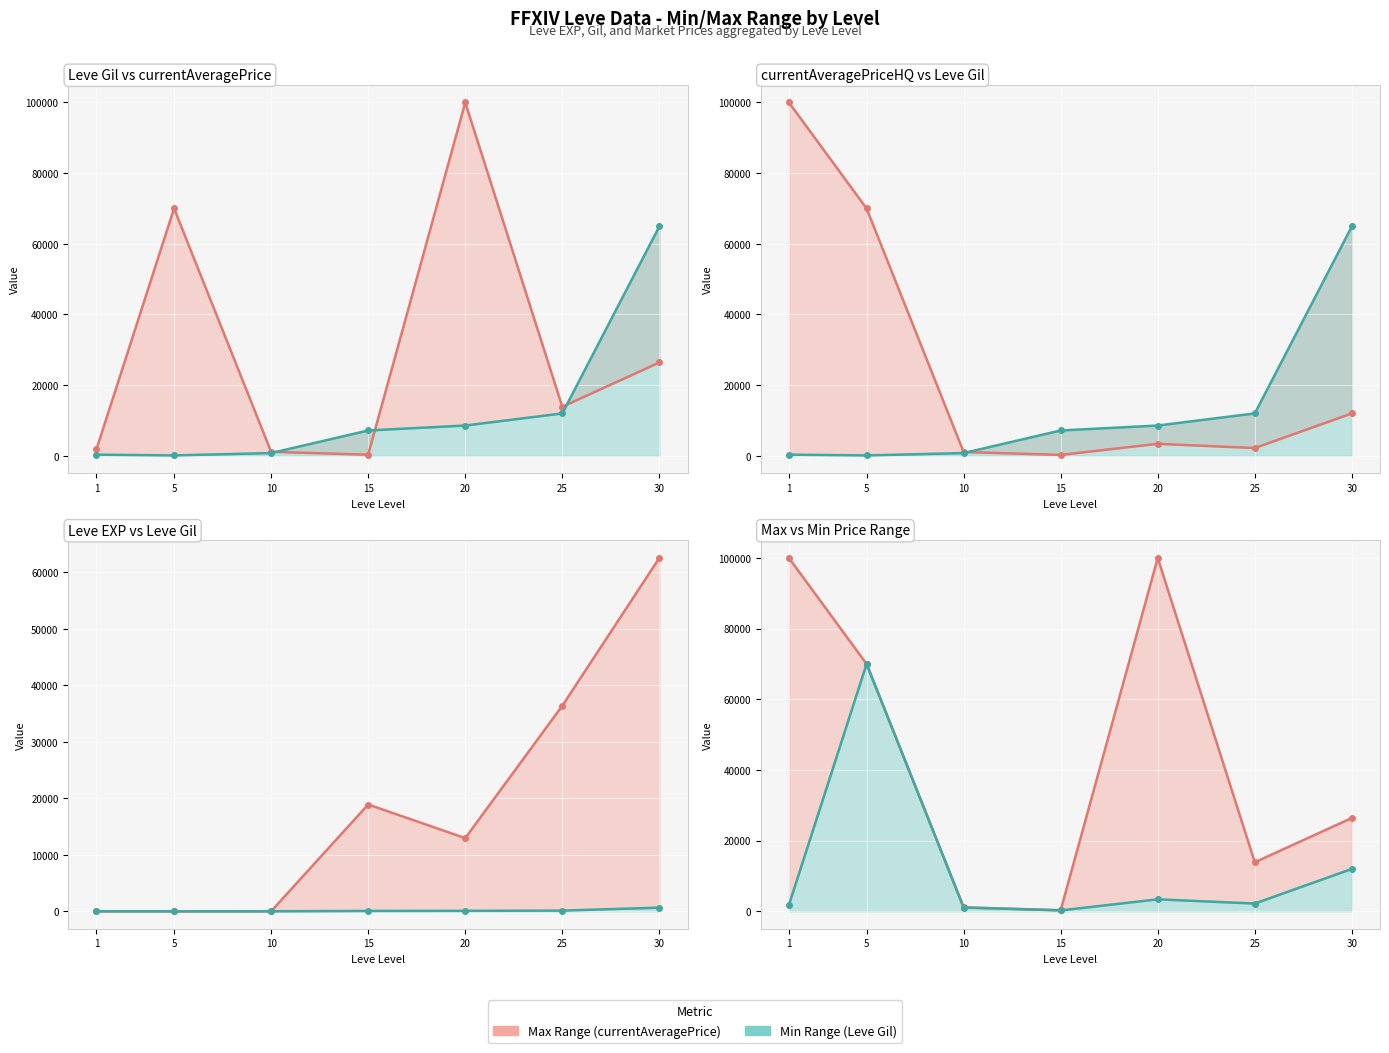

Rank the categories by Leve EXP value from lowest to highest.

1, 5, 10, 20, 15, 25, 30